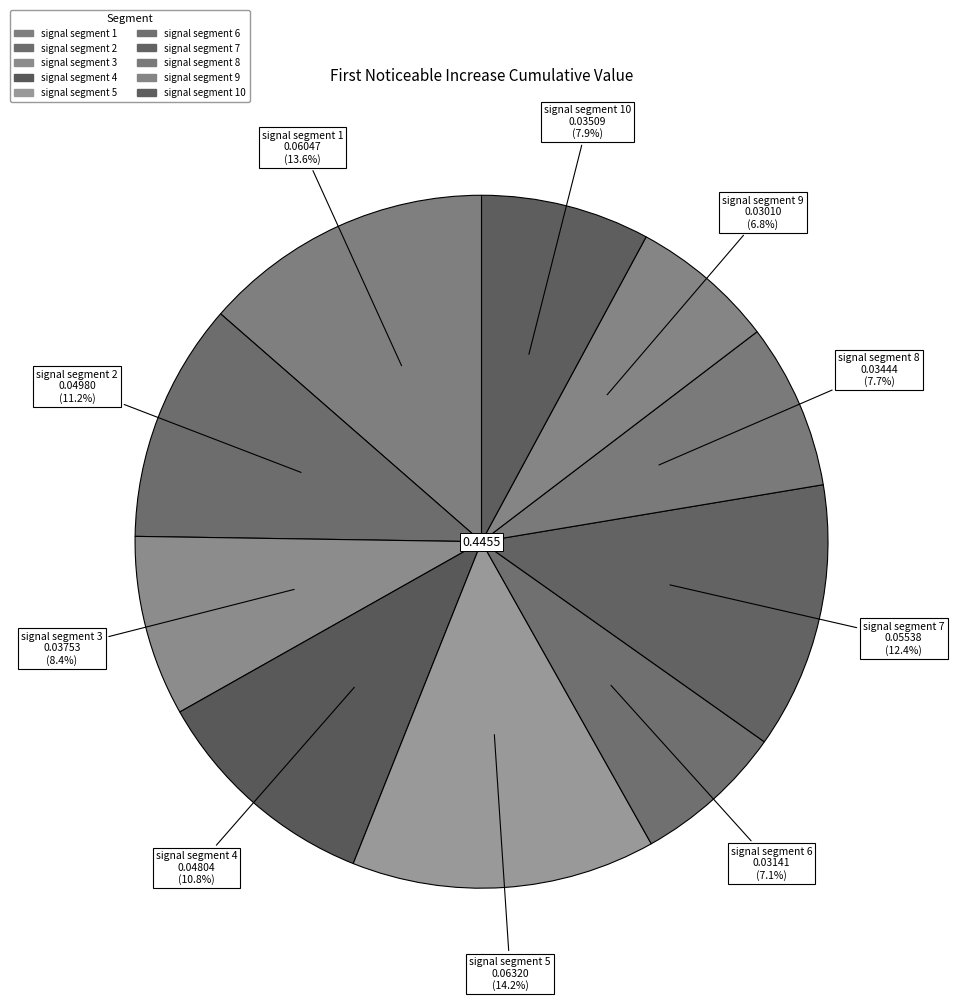

How many segments does this pie chart have?

10